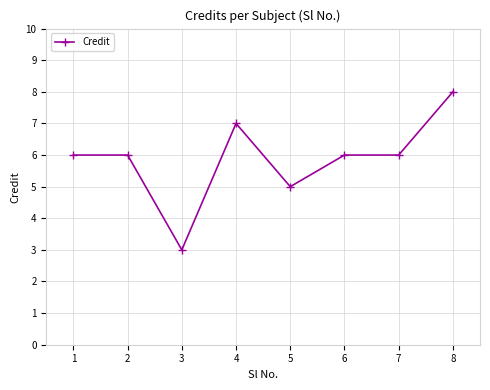

What is the difference between the second highest and second lowest values?

2